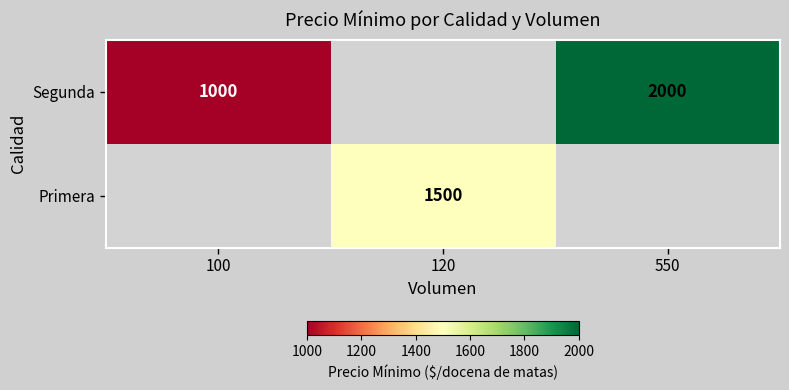

What is the greatest value displayed?

2000.0